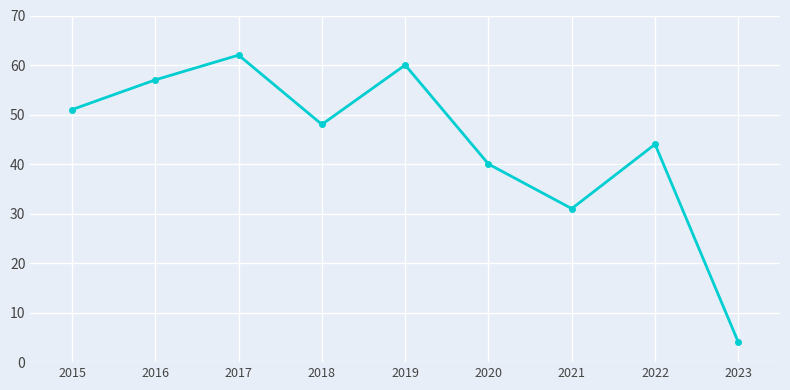

What is the average value?

44